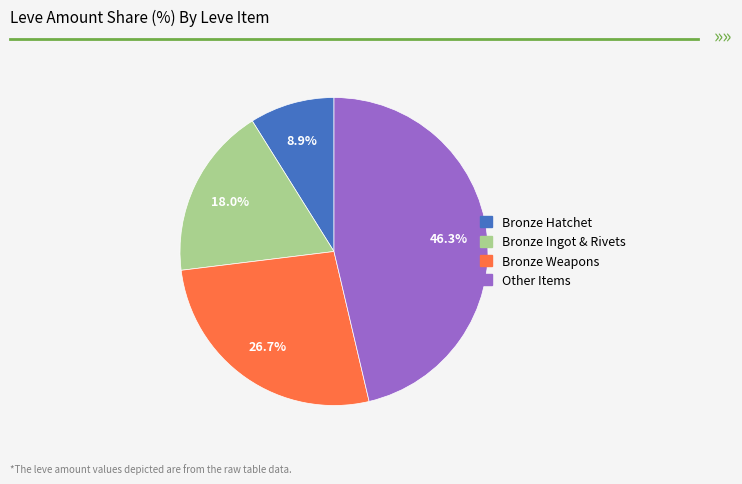

How many segments does this pie chart have?

4